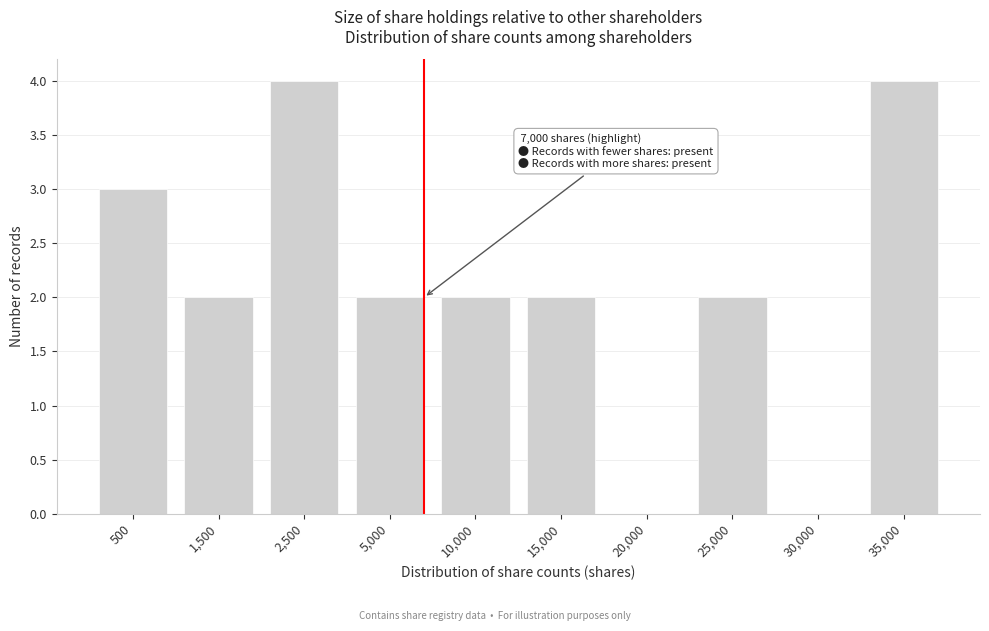

Reading left to right, what are all the values shown in this chart?

500=3	1,500=2	2,500=4	5,000=2	10,000=2	15,000=2	20,000=0	25,000=2	30,000=0	35,000=4